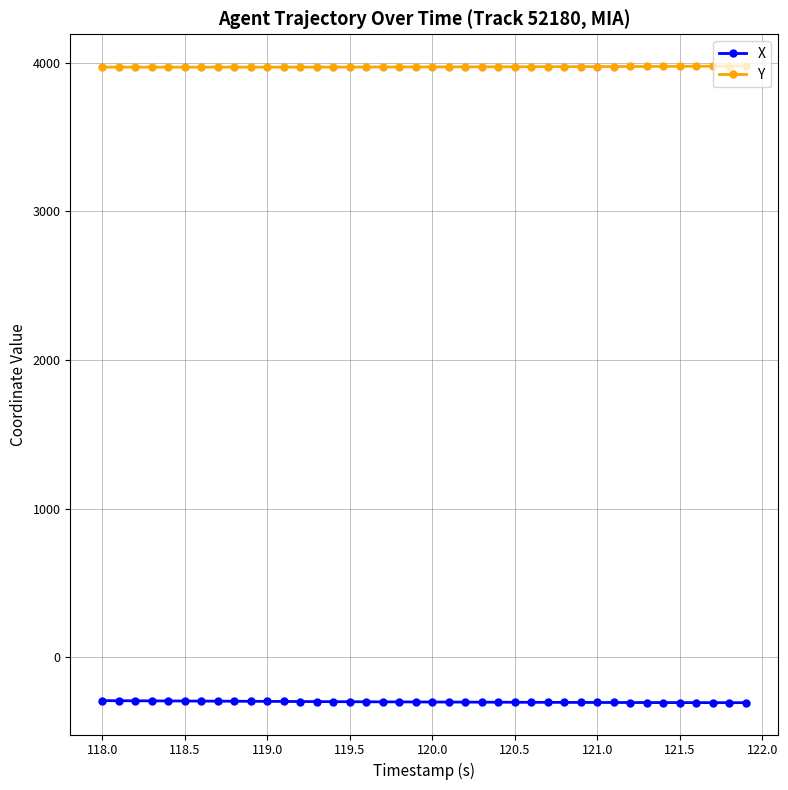

True or false: X and Y intersect in this chart.

False